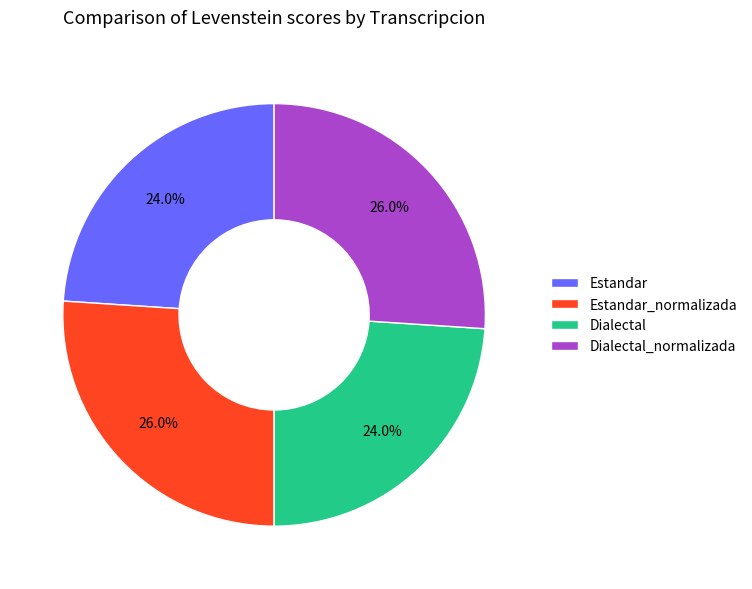

Does any single category account for the majority?

No